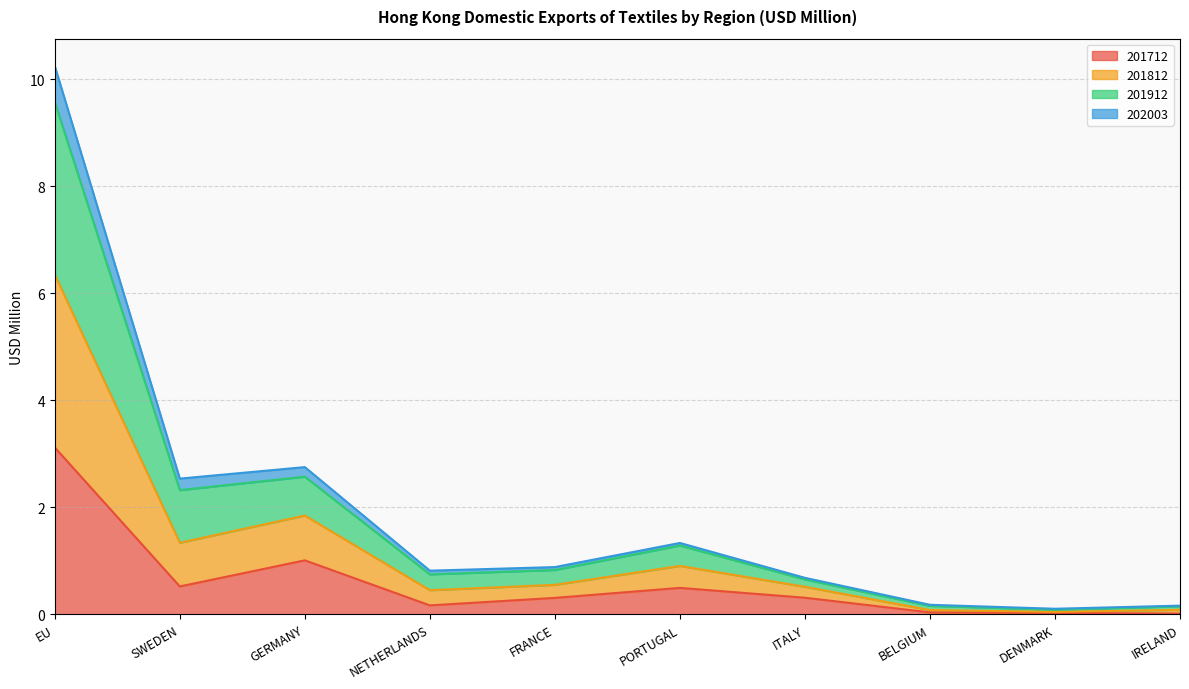

What is the label of the 3rd point from the right?

BELGIUM